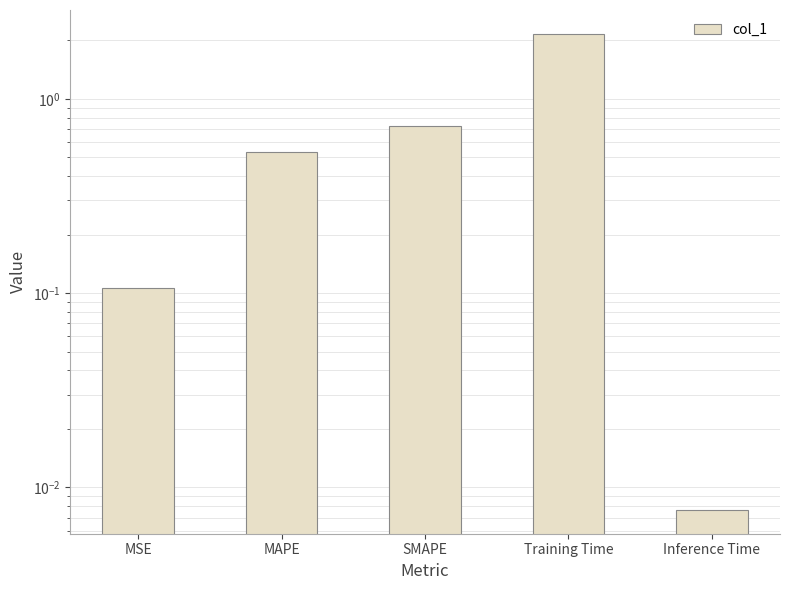

List the labels in order of value, smallest first.

Inference Time, MSE, MAPE, SMAPE, Training Time